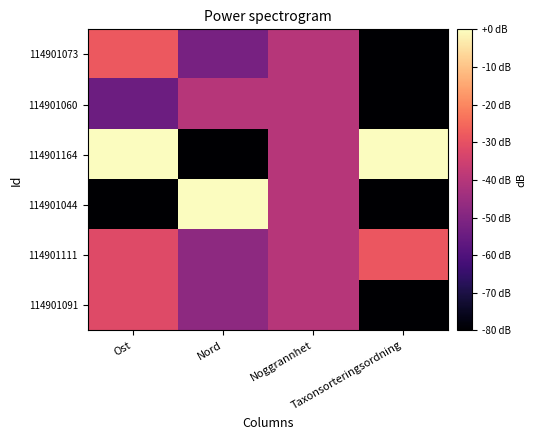

Reading left to right, transcribe all the data shown in this chart.

114901091: Ost=-31.8	Nord=-47.6	Noggrannhet=-40.0	Taxonsorteringsordning=-80.0
114901111: Ost=-31.8	Nord=-47.6	Noggrannhet=-40.0	Taxonsorteringsordning=-28.6
114901044: Ost=-80.0	Nord=0.0	Noggrannhet=-40.0	Taxonsorteringsordning=-80.0
114901164: Ost=0.0	Nord=-80.0	Noggrannhet=-40.0	Taxonsorteringsordning=0.0
114901060: Ost=-54.3	Nord=-39.7	Noggrannhet=-40.0	Taxonsorteringsordning=-80.0
114901073: Ost=-28.1	Nord=-51.9	Noggrannhet=-40.0	Taxonsorteringsordning=-80.0